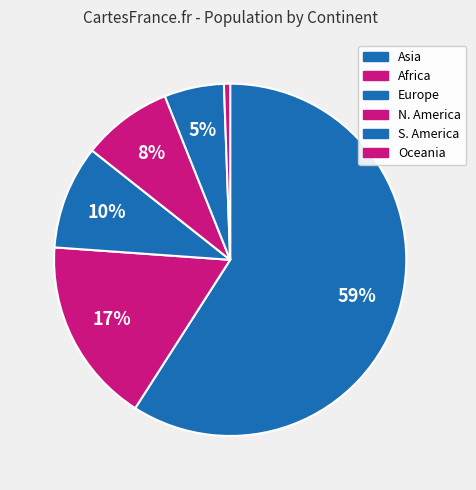

What is the smallest slice in the pie chart?

Oceania